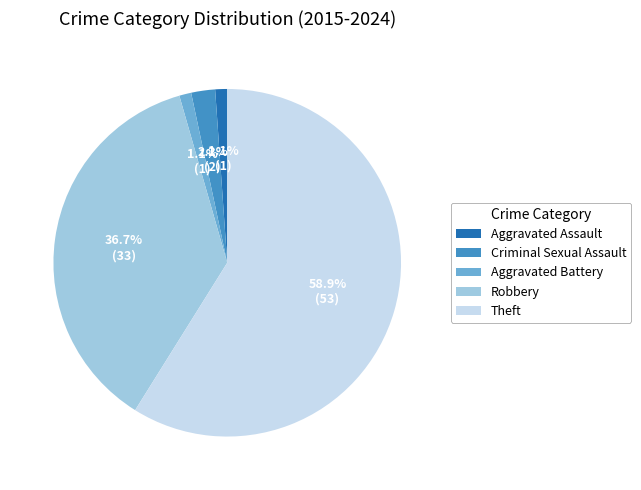

Between Aggravated Assault and Criminal Sexual Assault, which is larger?

Criminal Sexual Assault